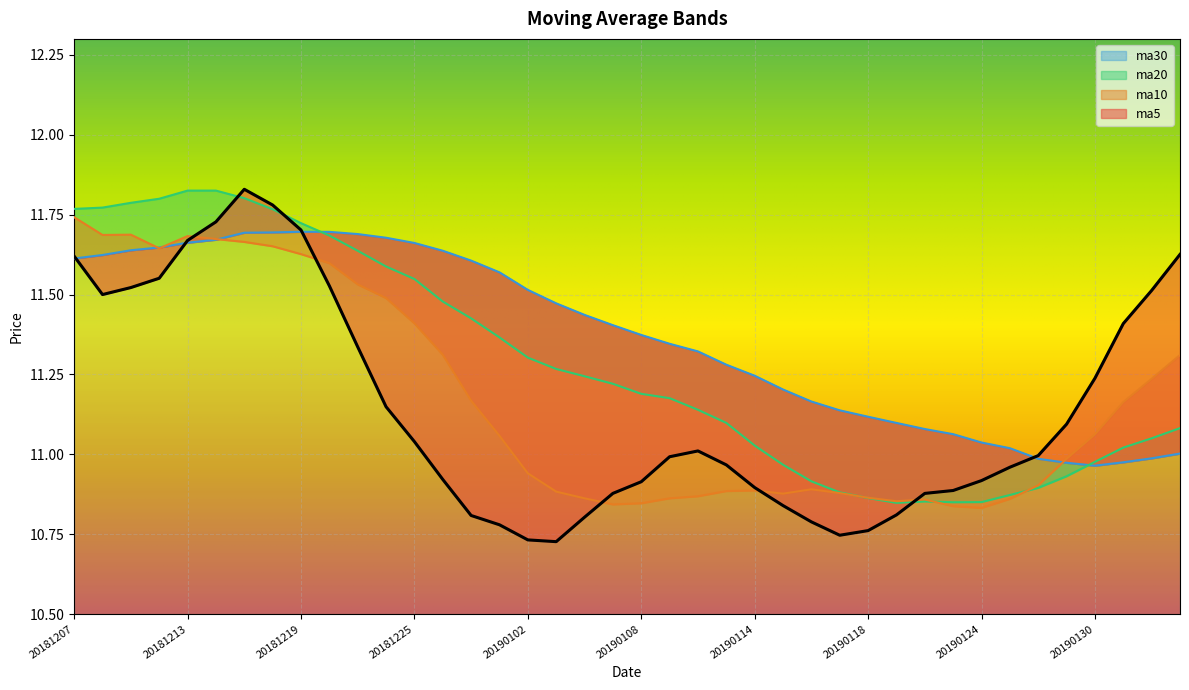

At how many categories does at least one series exceed 11?

39